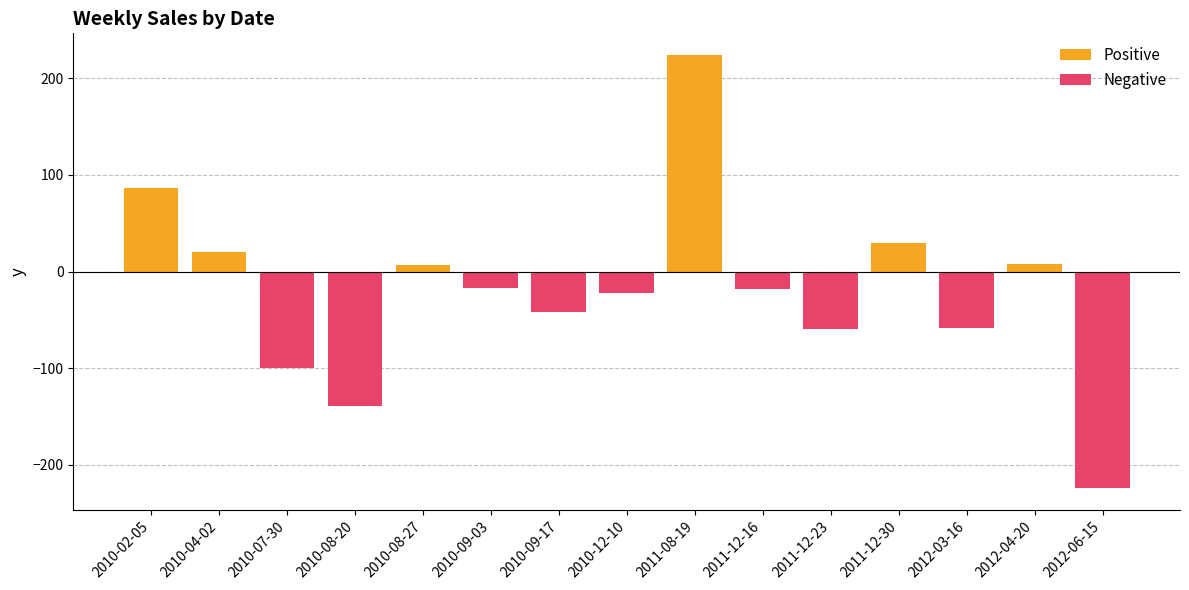

At which category is the sum across all series the highest?

2011-08-19